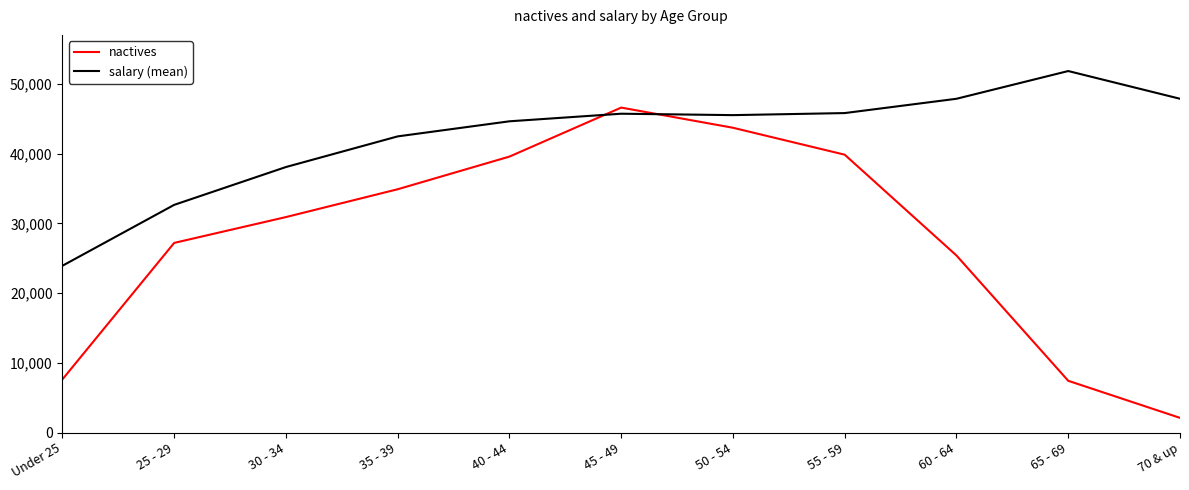

Which series has the largest range (max minus min)?

nactives